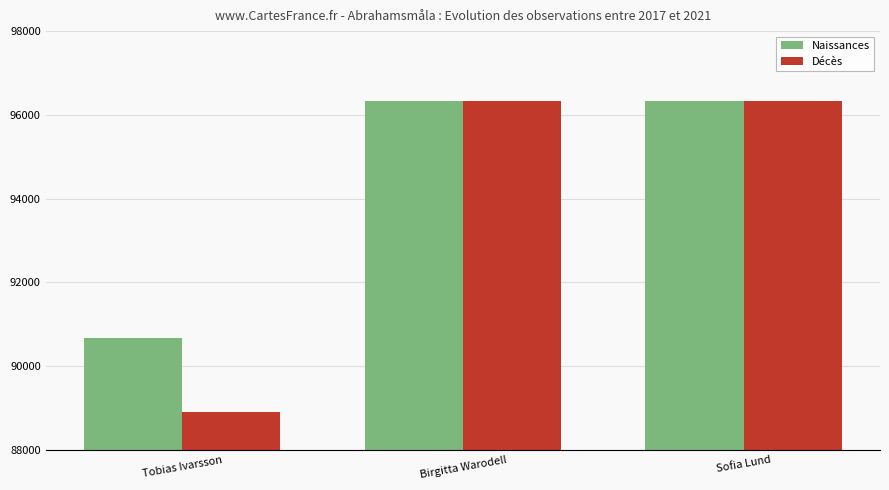

Reading left to right, list all the values displayed in this chart.

Naissances: Tobias Ivarsson=90665	Birgitta Warodell=96334	Sofia Lund=96334
Décès: Tobias Ivarsson=88911	Birgitta Warodell=96334	Sofia Lund=96334